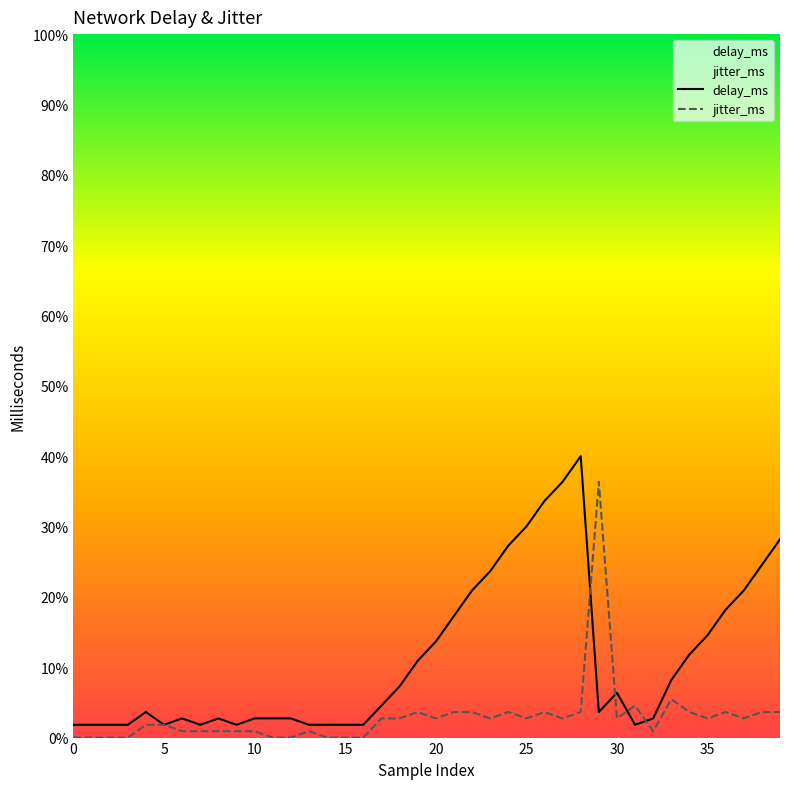

What is the value of the delay_ms point at the 18th from the left?

5